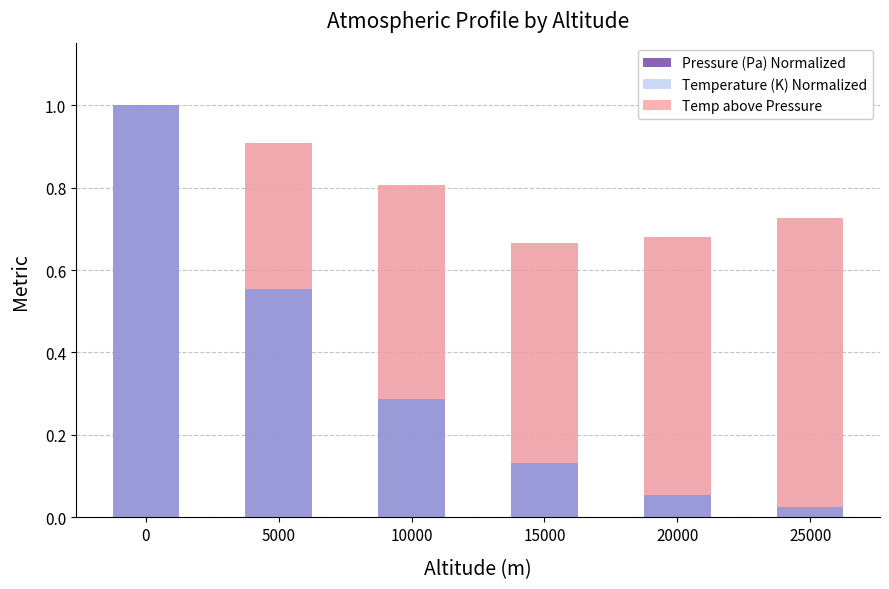

Between 0 and 25000, which series saw the biggest shift?

Pressure (Pa) Normalized